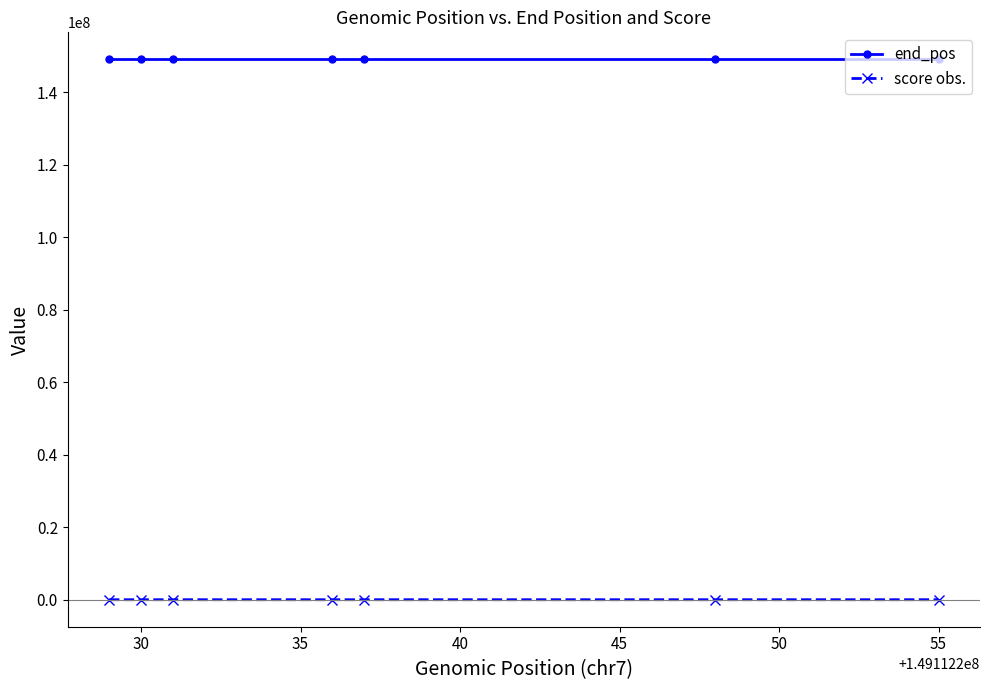

What is the lowest value of the end_pos series?

149112252